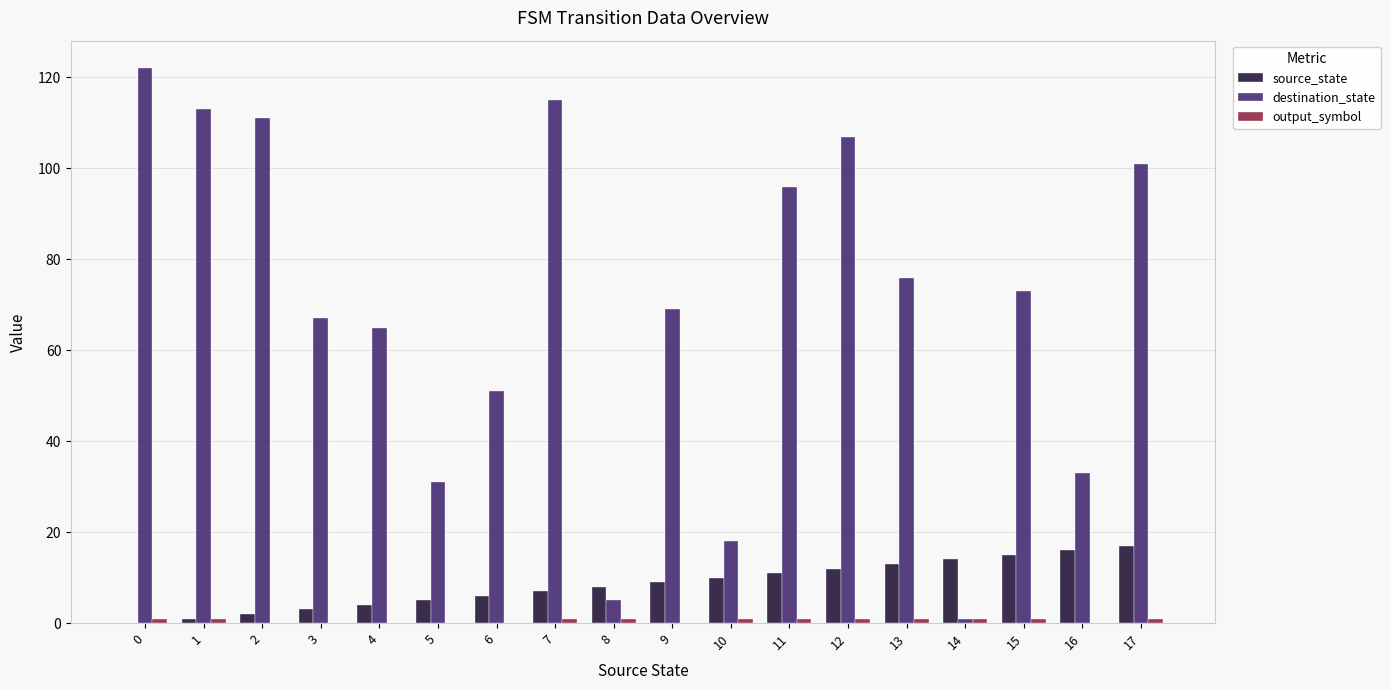

Between 0 and 10, which series saw the biggest shift?

destination_state